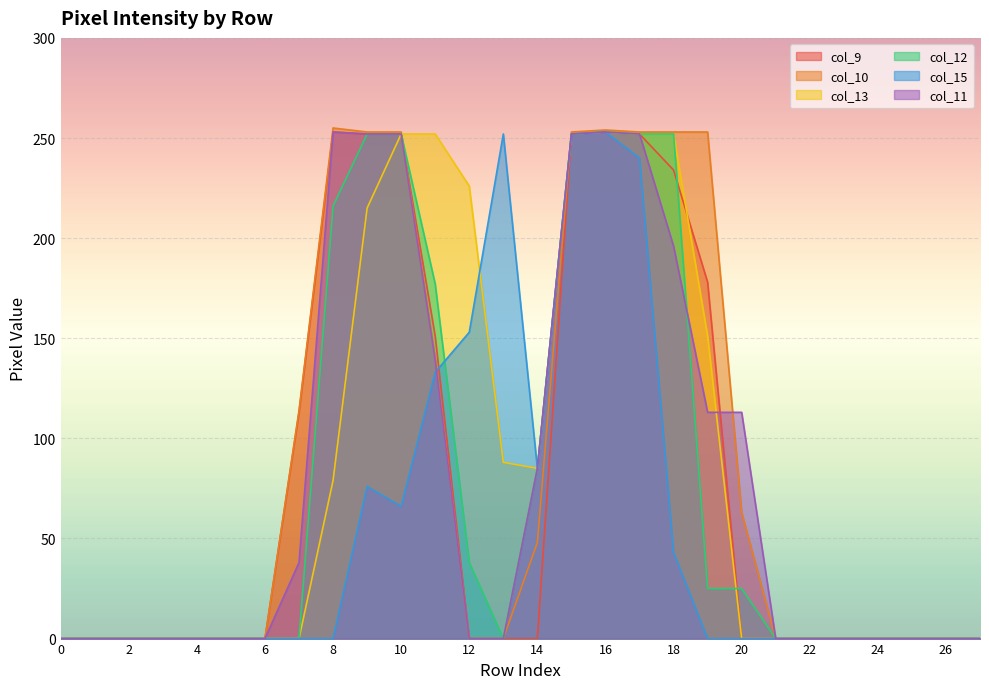

What is the greatest value displayed?

255